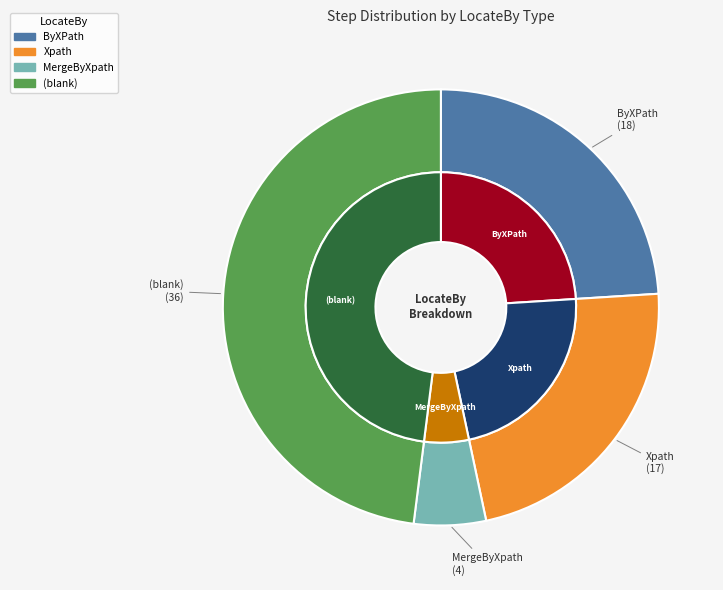

Is it true that Xpath is 32% of the pie?

False